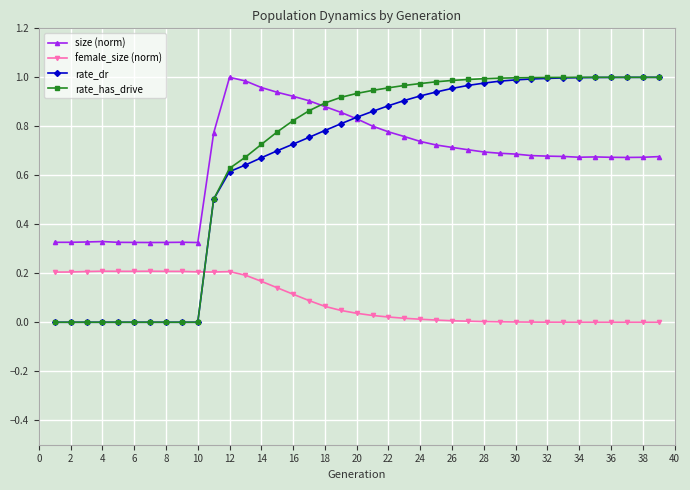

True or false: female_size (norm) has more than 0 interior local peaks.

True